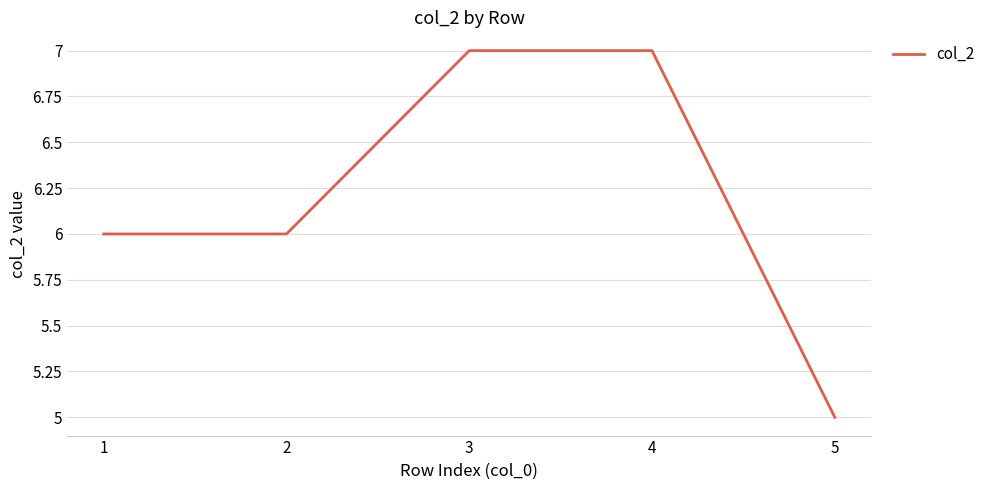

What is the ratio of the value at 3 to the value at 4?

1.0